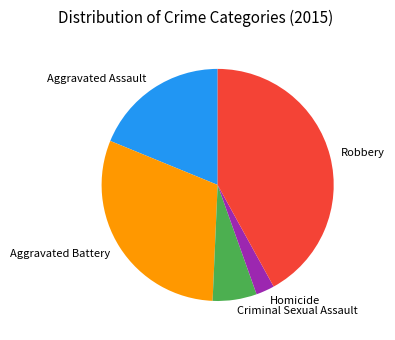

Combined, do Aggravated Battery and Homicide account for over 50%?

No